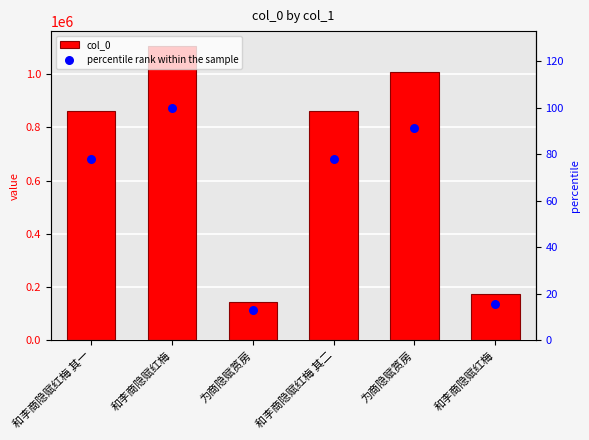

Which series contains the highest Y value?

col_0